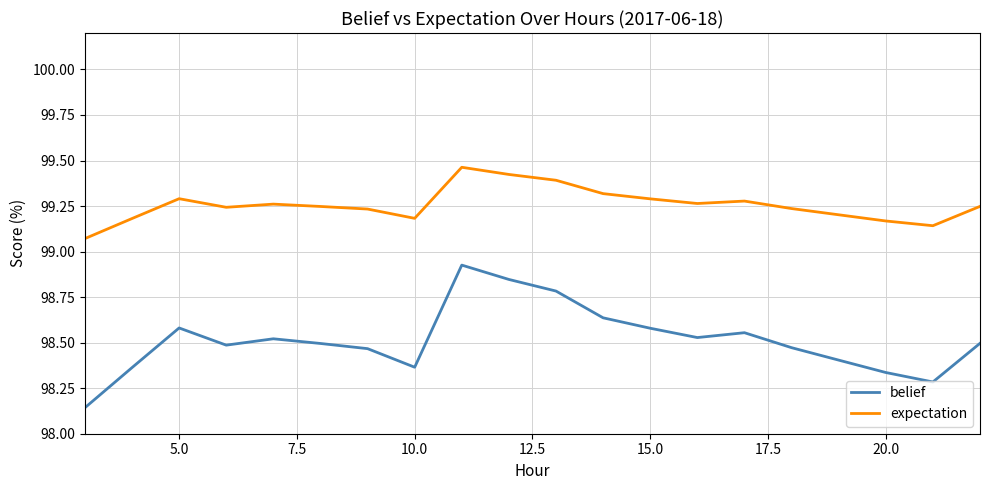

List the series in order of their overall mean, lowest first.

belief, expectation